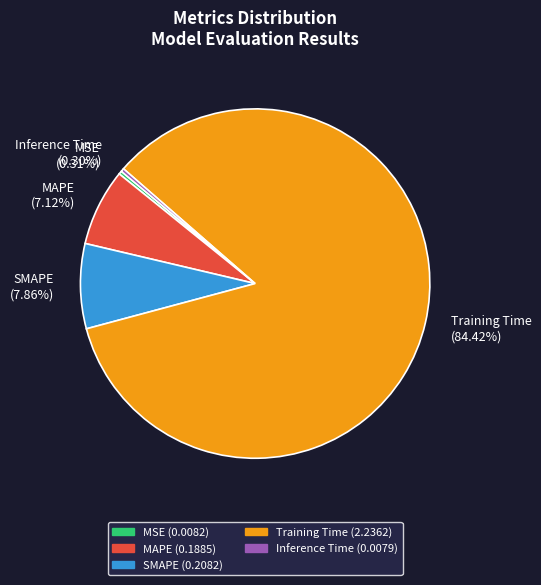

Combined, do Inference Time and MSE account for over 50%?

No